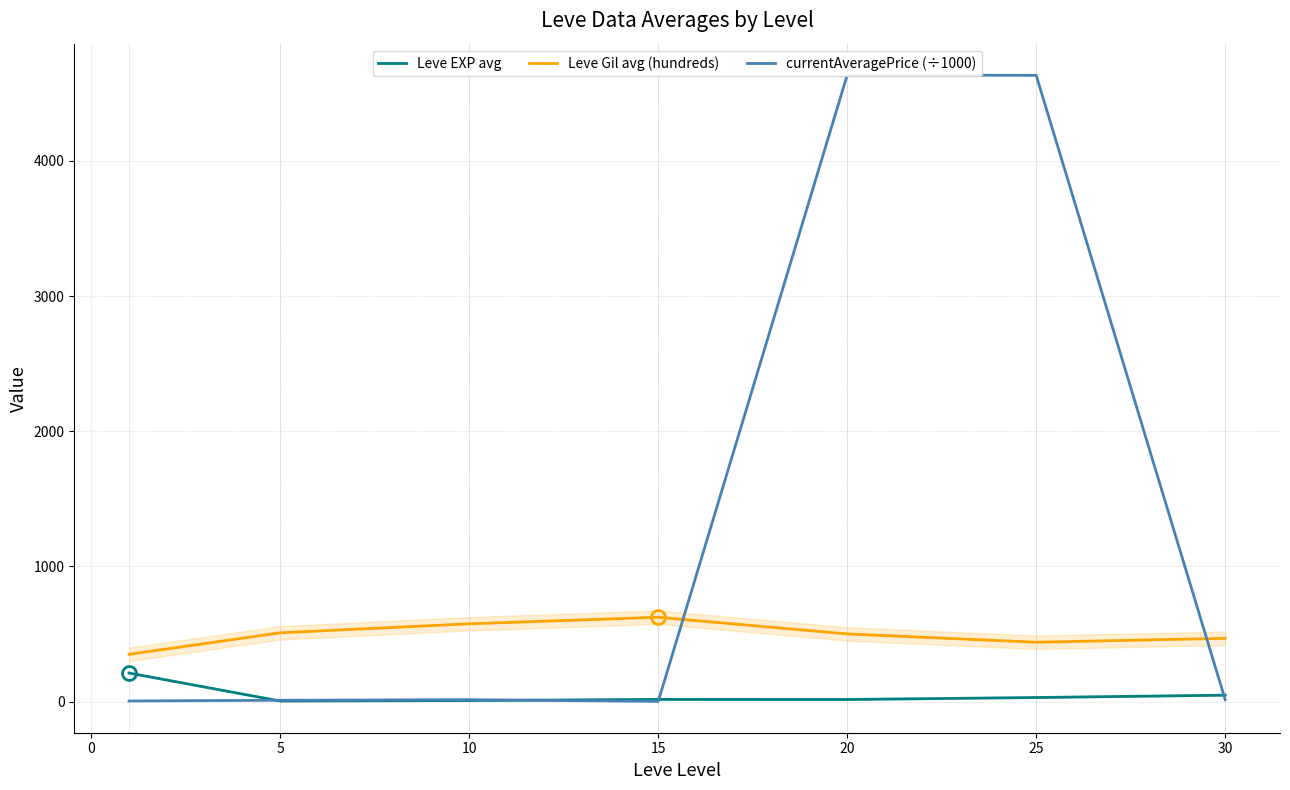

What is the maximum value for Leve EXP avg?

210.7